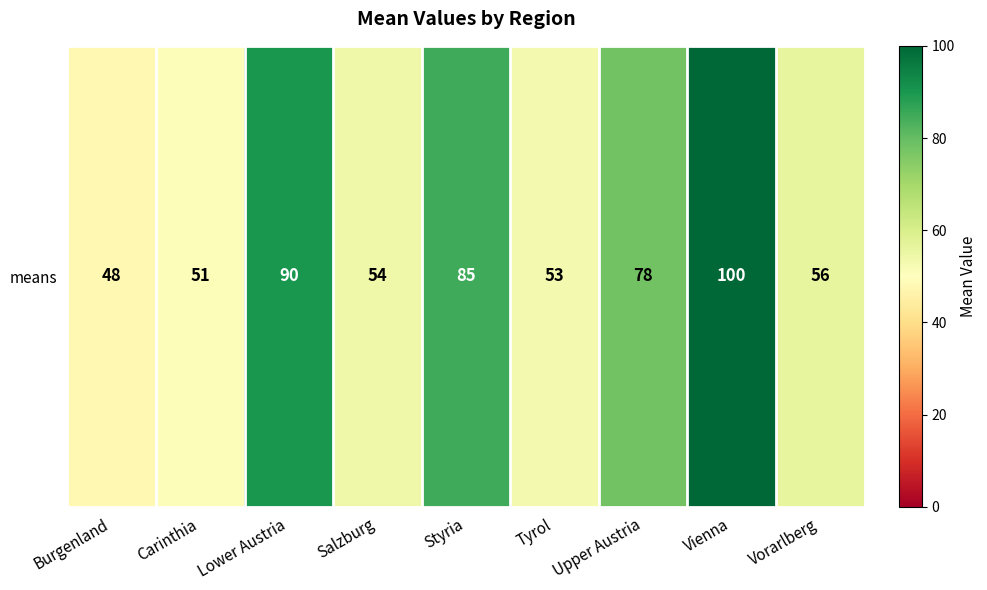

Reading right to left, transcribe all the data shown in this chart.

56	100	78	53	85	54	90	51	48